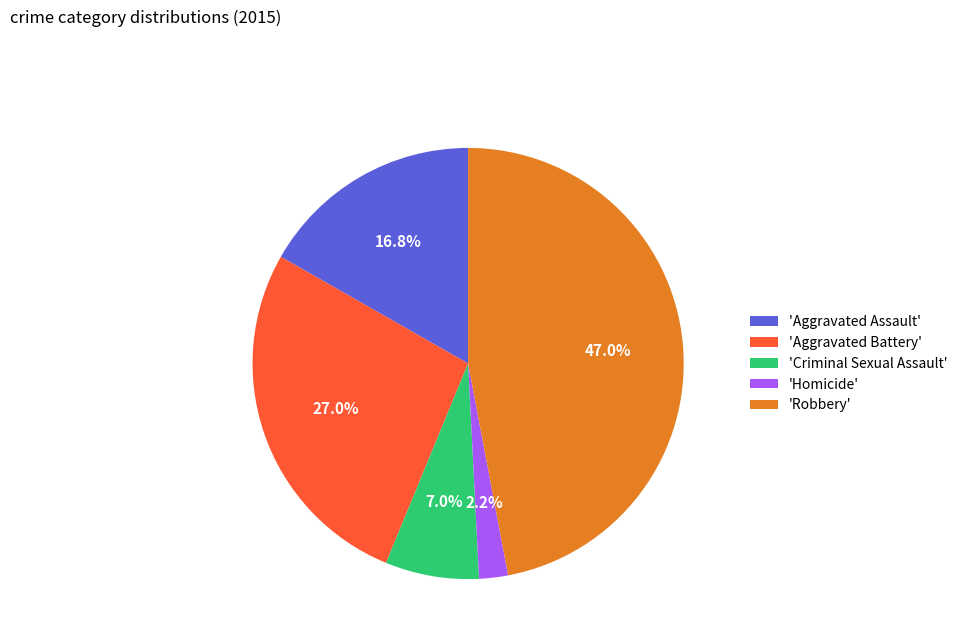

Rank the categories by value from highest to lowest.

'Robbery', 'Aggravated Battery', 'Aggravated Assault', 'Criminal Sexual Assault', 'Homicide'